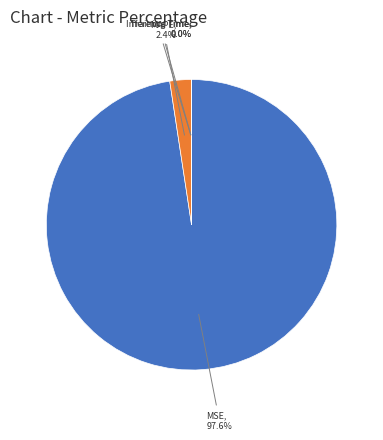

Is the sum of MSE and MAPE greater than half?

Yes